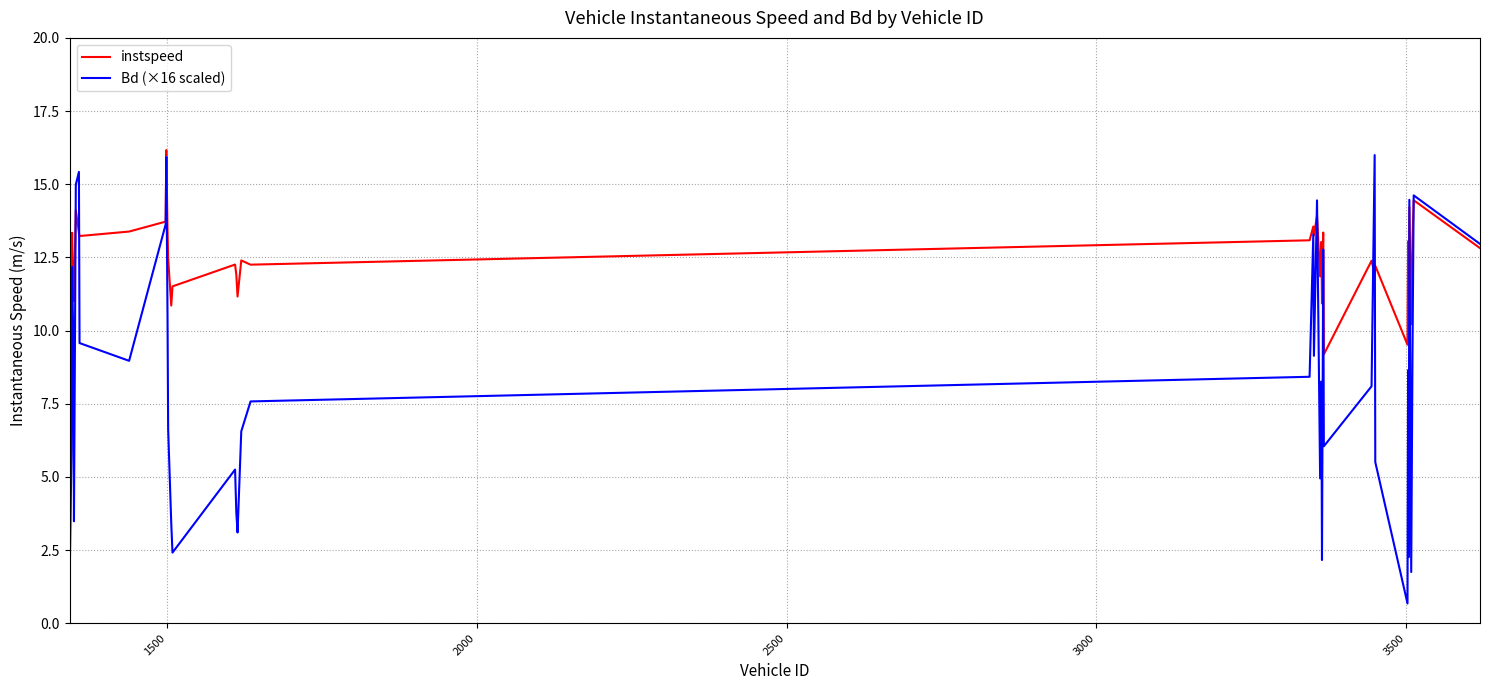

What is the minimum value shown in the chart?

0.7